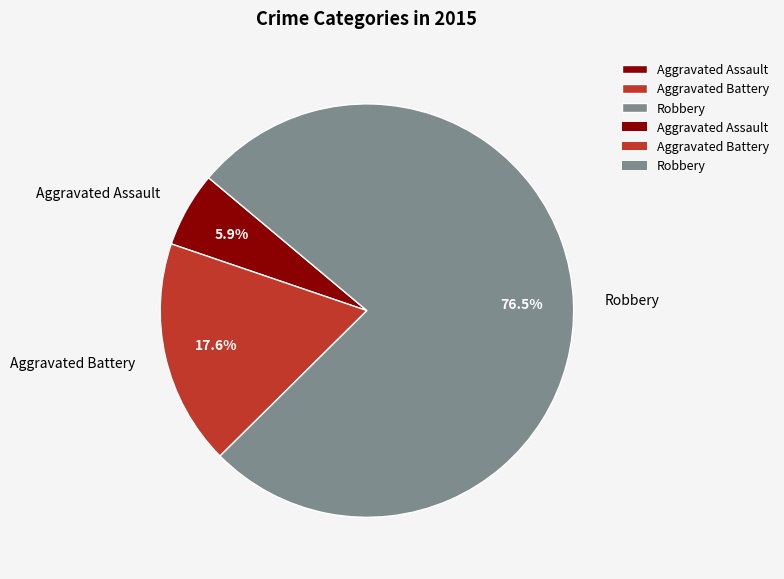

How many slices are in this pie chart?

3